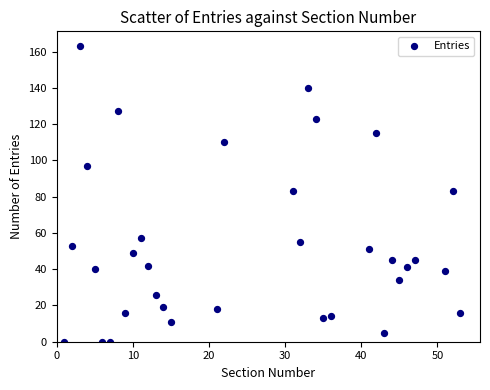

What is the range of X values (max minus min)?

52